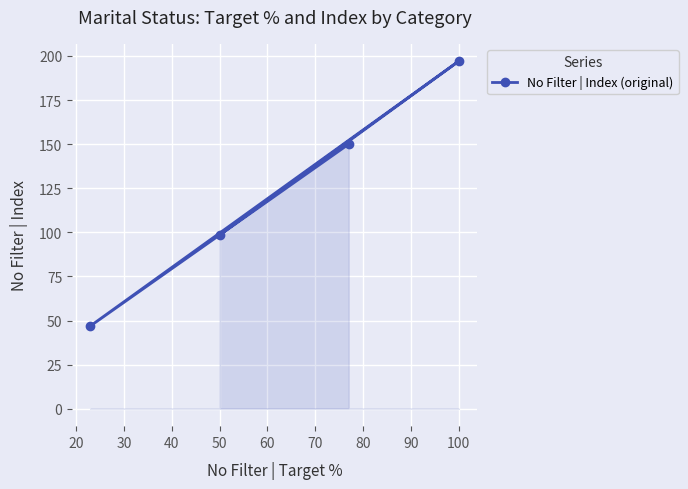

Does the chart display data point markers on the line(s)?

Yes